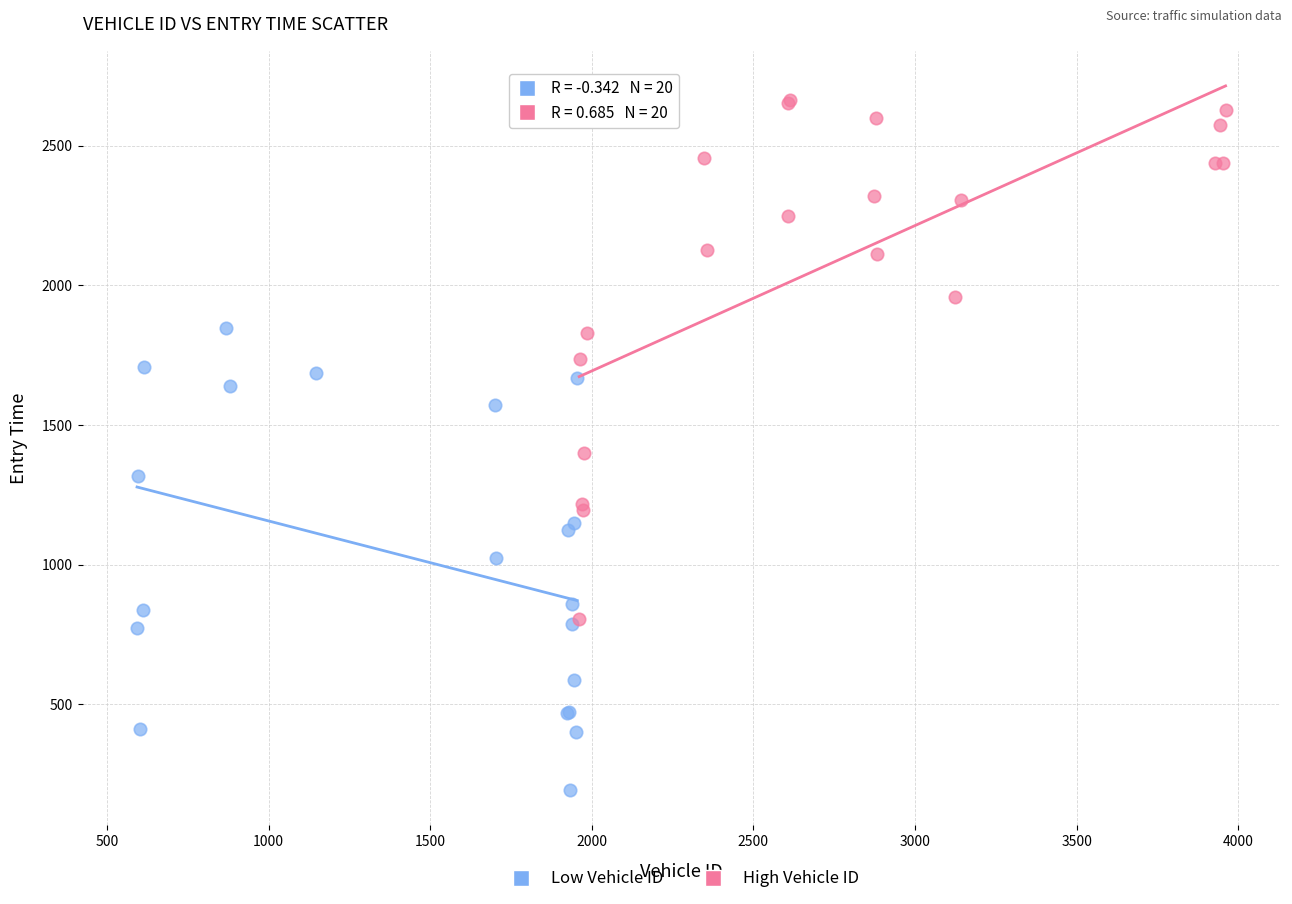

Which series contains the highest Y value?

High Vehicle ID